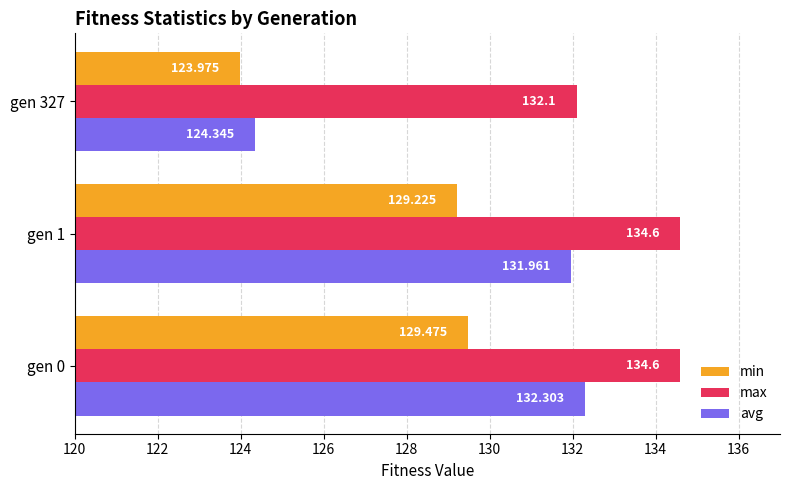

List the series in order of their peak value, highest first.

max, avg, min